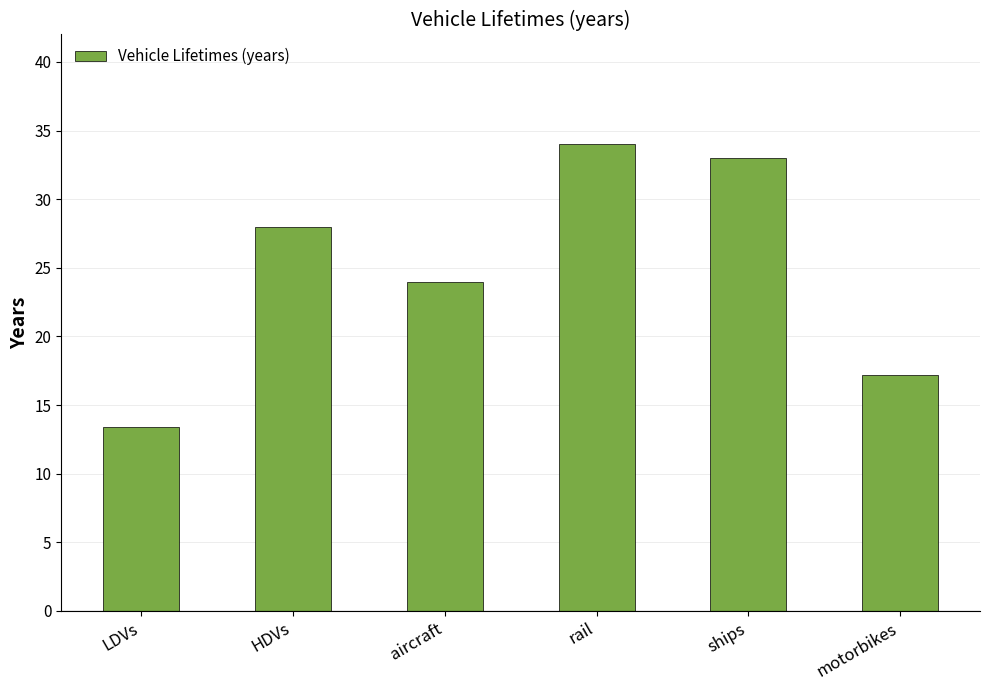

At which category does the chart reach its peak across all series?

rail